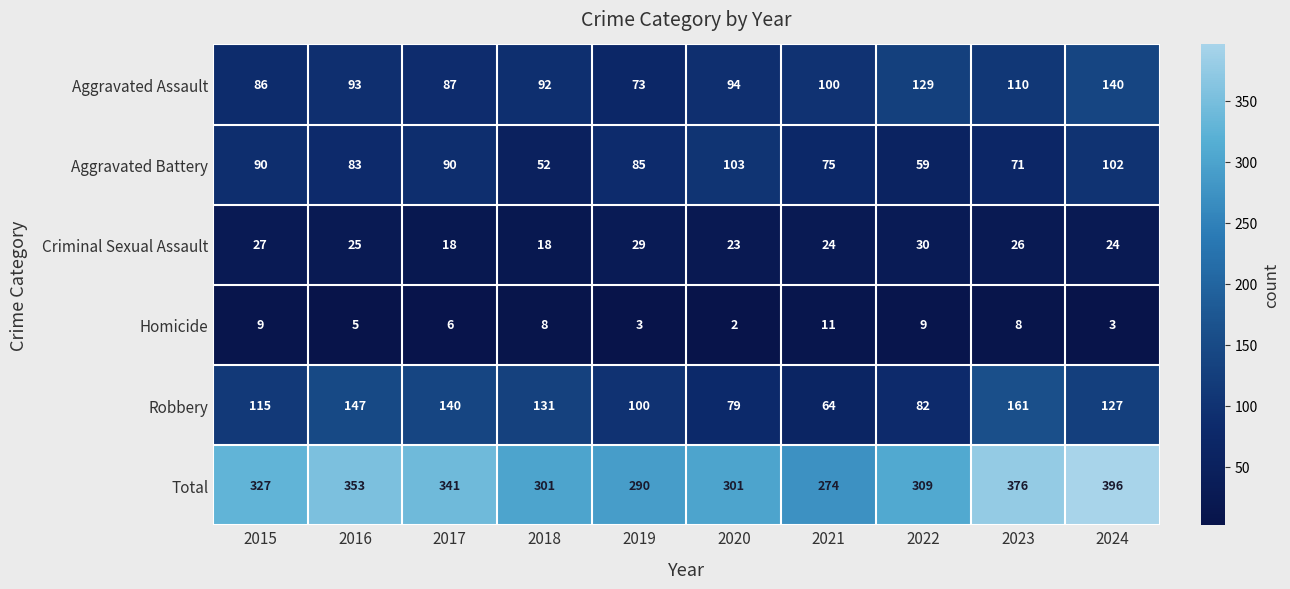

At which category does the chart reach its peak across all series?

2024